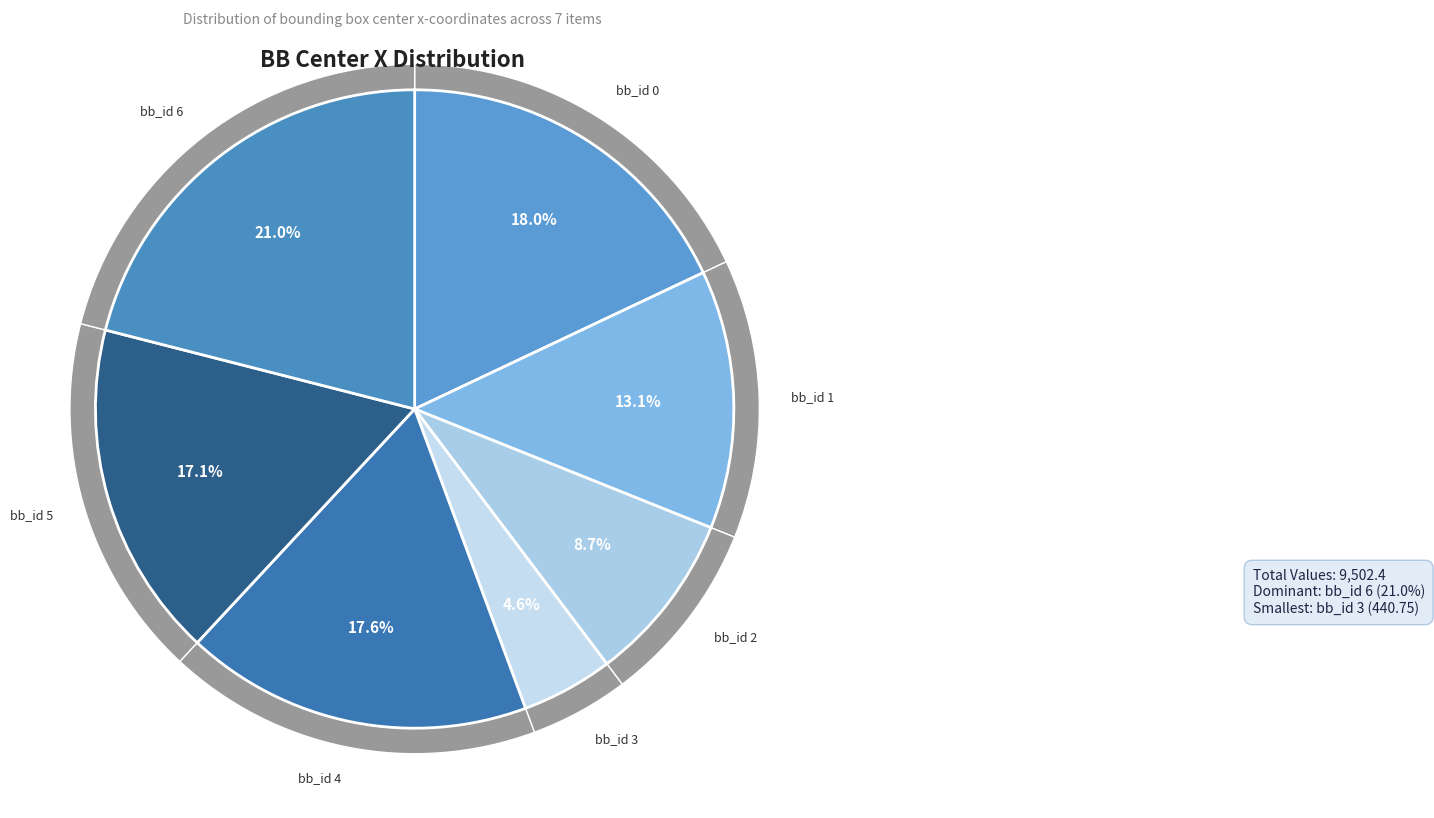

Rank the categories by value from lowest to highest.

3, 2, 1, 5, 4, 0, 6